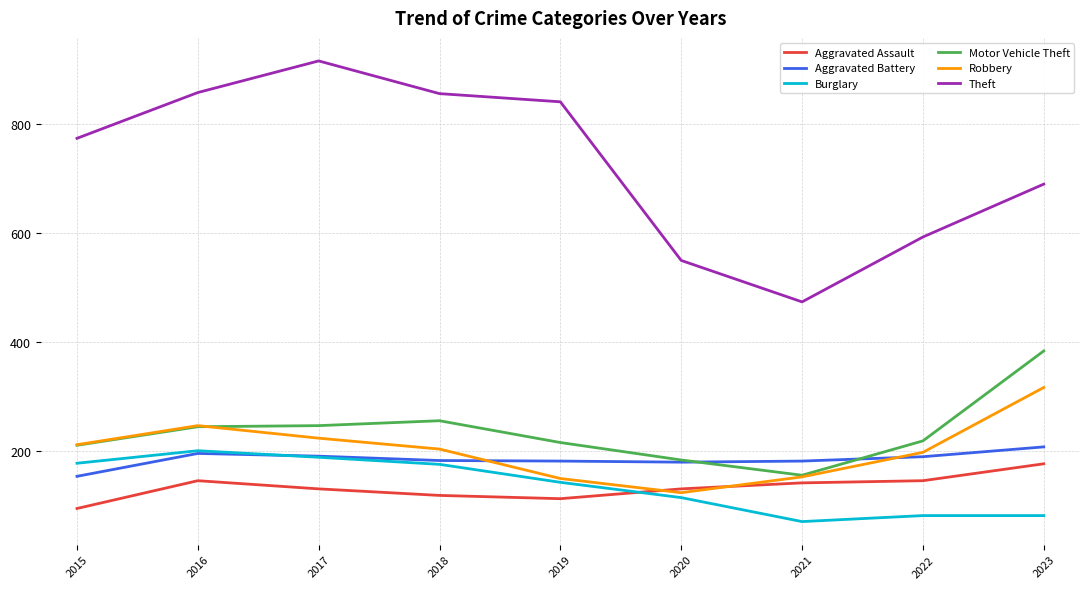

How many interior local peaks does the Theft series have?

1